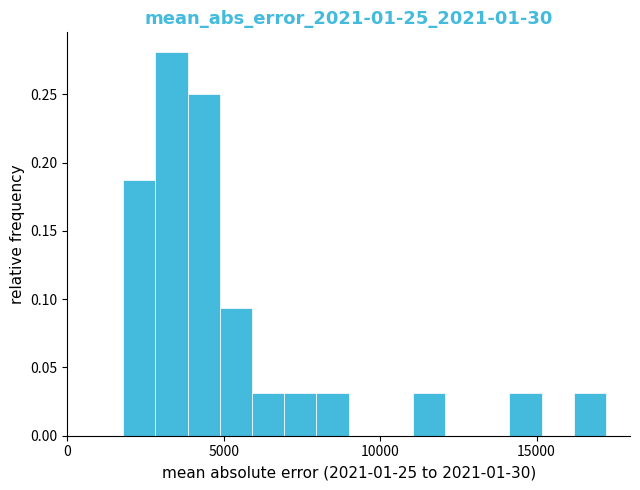

Around what value on the x-axis is the tallest bar? Give the approximate position of its centre, as read against the axis.

3500